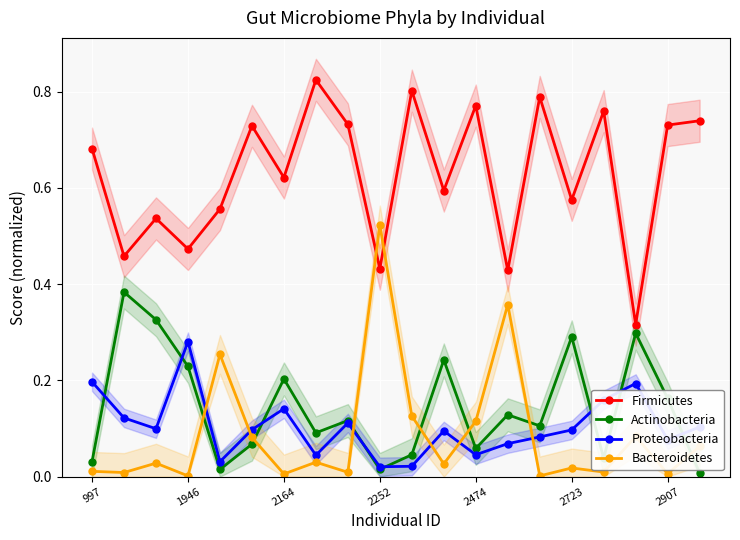

How many interior local valleys does the Firmicutes series have?

8